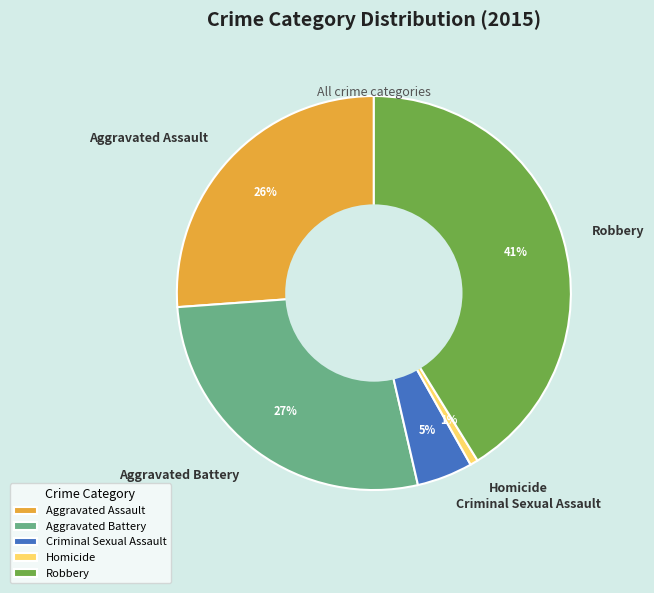

Which category has the smallest portion of the pie?

Homicide